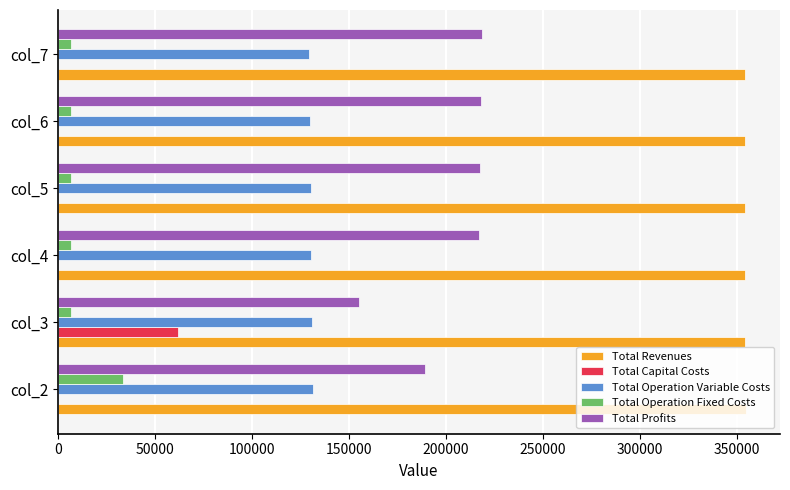

Is the value of Total Revenues at col_4 greater than the value of Total Profits at col_7?

Yes